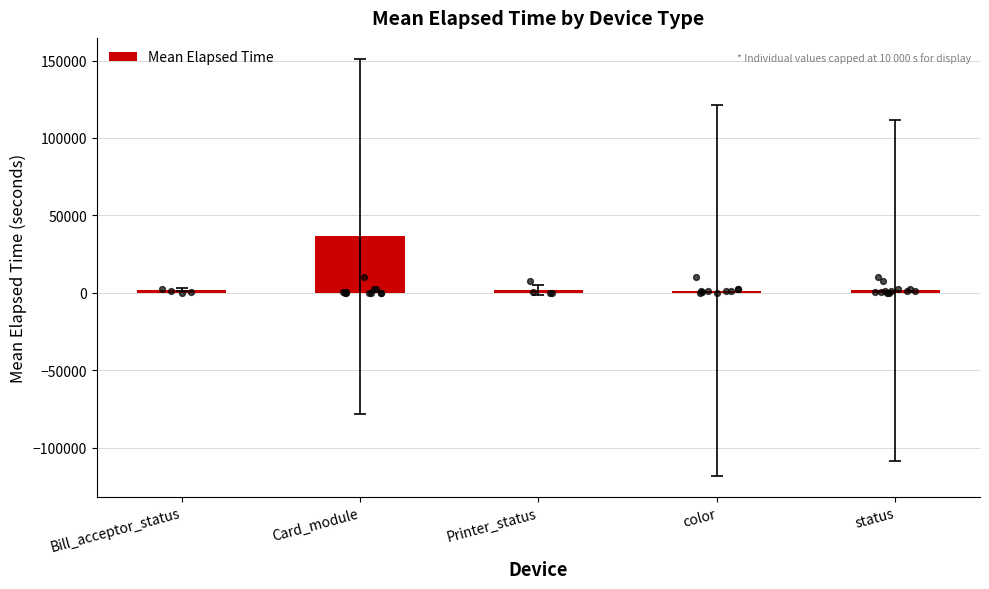

What is the ratio of the value at Bill_acceptor_status to the value at Card_module?

0.1